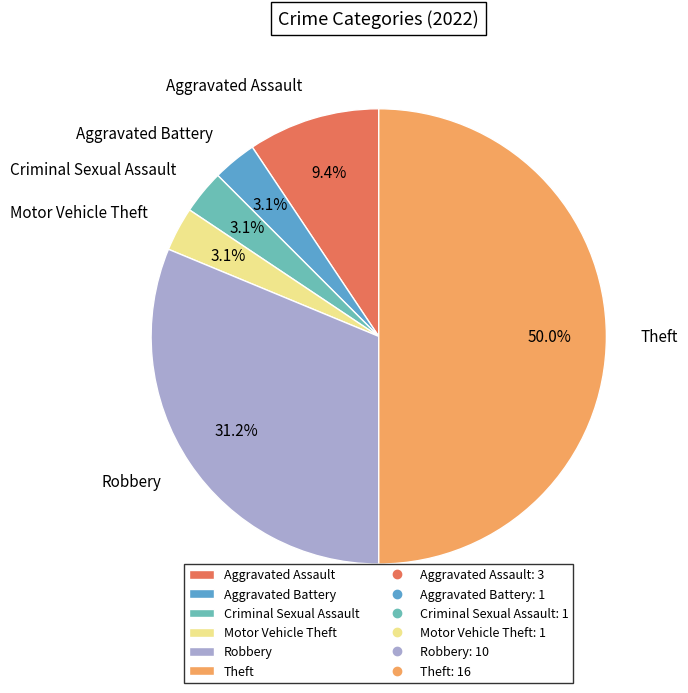

What is the ratio of the value at Aggravated Assault to the value at Aggravated Battery?

3.0